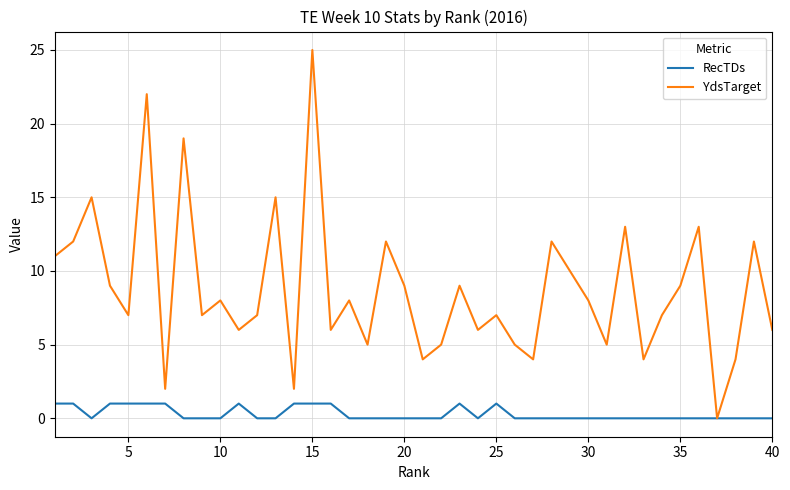

Rank the series by their maximum value, from lowest to highest.

RecTDs, YdsTarget